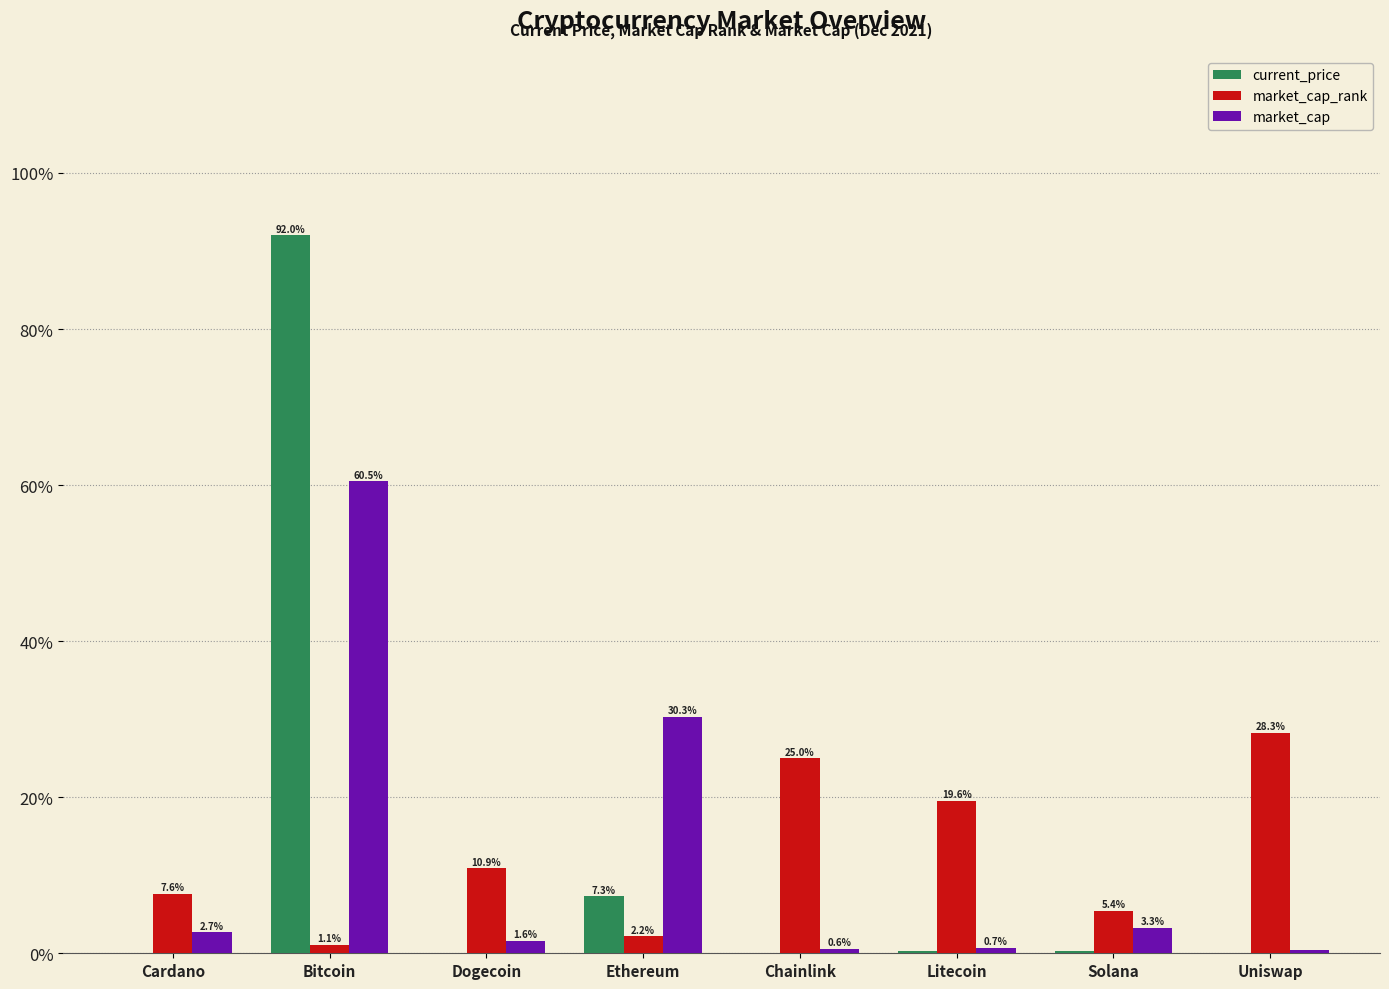

Reading left to right, transcribe all the data shown in this chart.

current_price: 0.0	0.9	0.0	0.1	0.0	0.0	0.0	0.0
market_cap_rank: 0.1	0.0	0.1	0.0	0.2	0.2	0.1	0.3
market_cap: 0.0	0.6	0.0	0.3	0.0	0.0	0.0	0.0